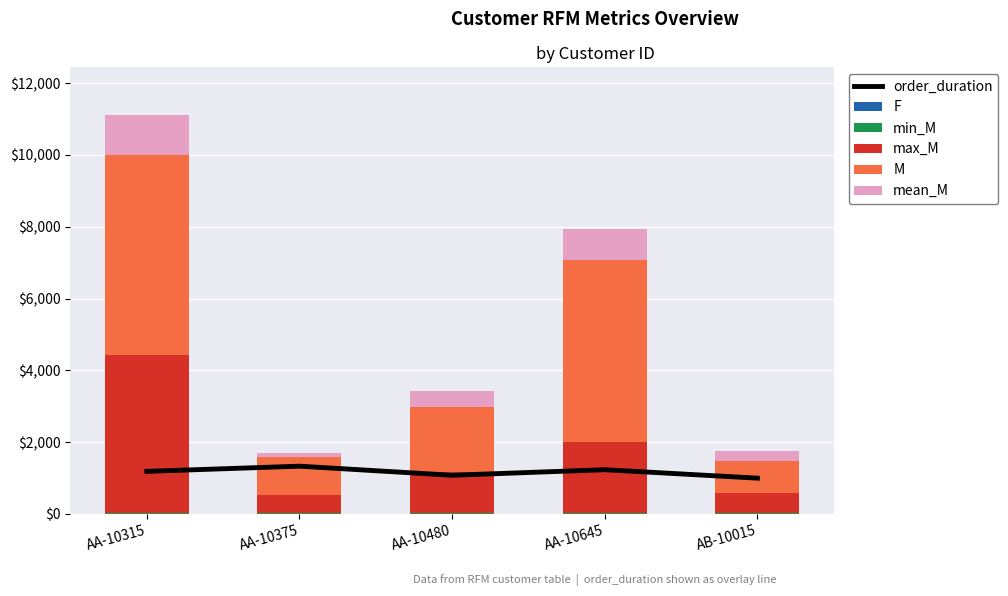

Rank the series by their maximum value, from lowest to highest.

F, min_M, mean_M, order_duration, max_M, M